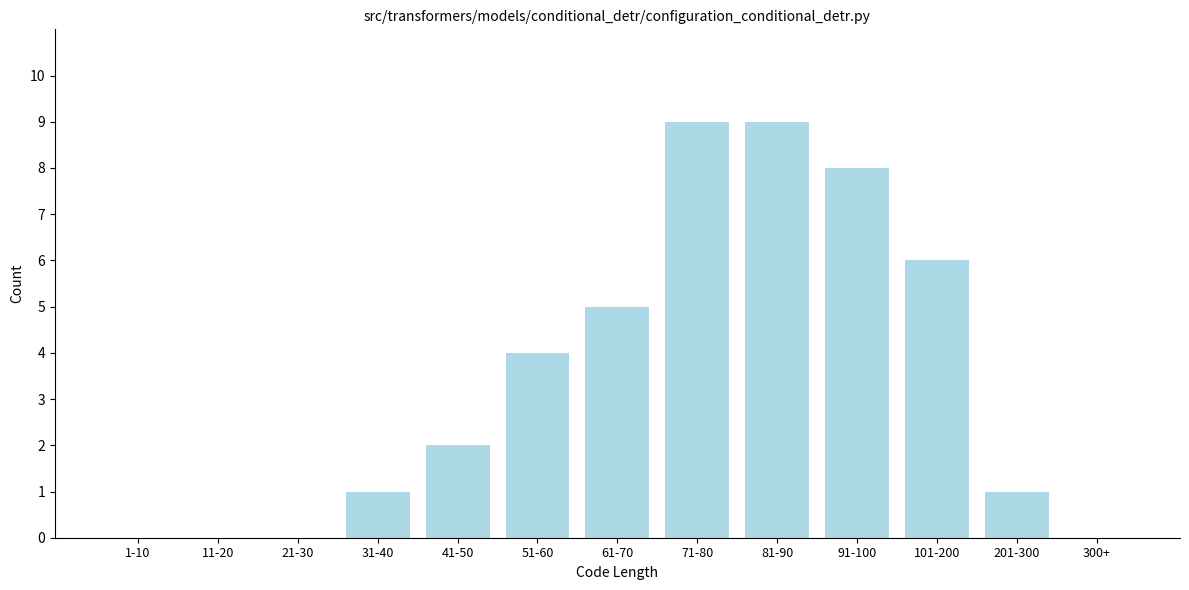

Reading right to left, extract all data points from this chart.

300+=0	201-300=1	101-200=6	91-100=8	81-90=9	71-80=9	61-70=5	51-60=4	41-50=2	31-40=1	21-30=0	11-20=0	1-10=0